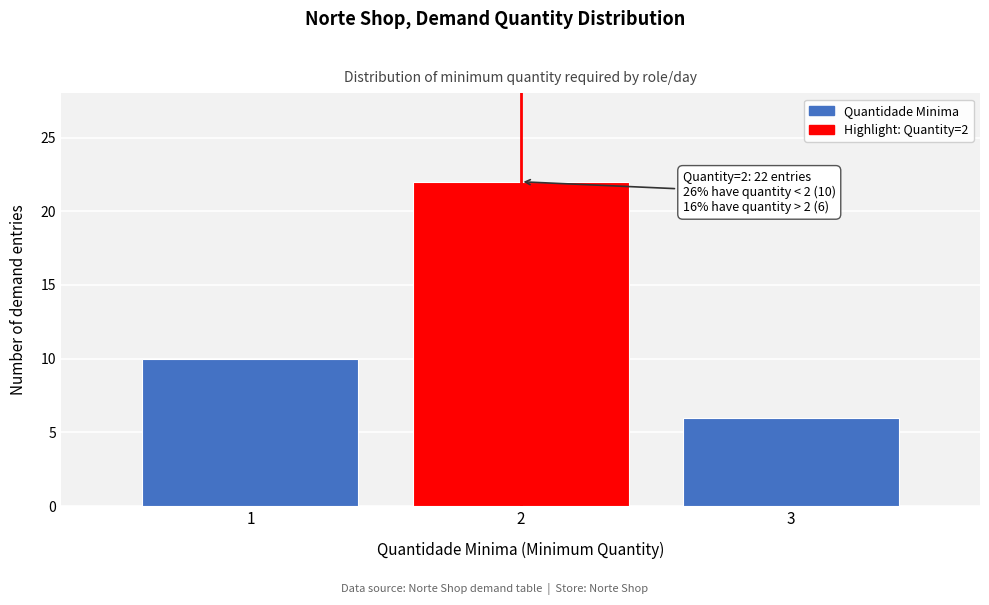

Reading left to right, list all the values displayed in this chart.

1=10	2=22	3=6